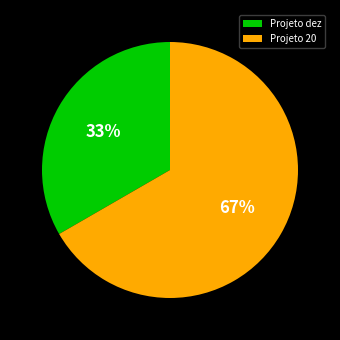

What percentage is the Projeto 20 slice, to the nearest percent?

67%